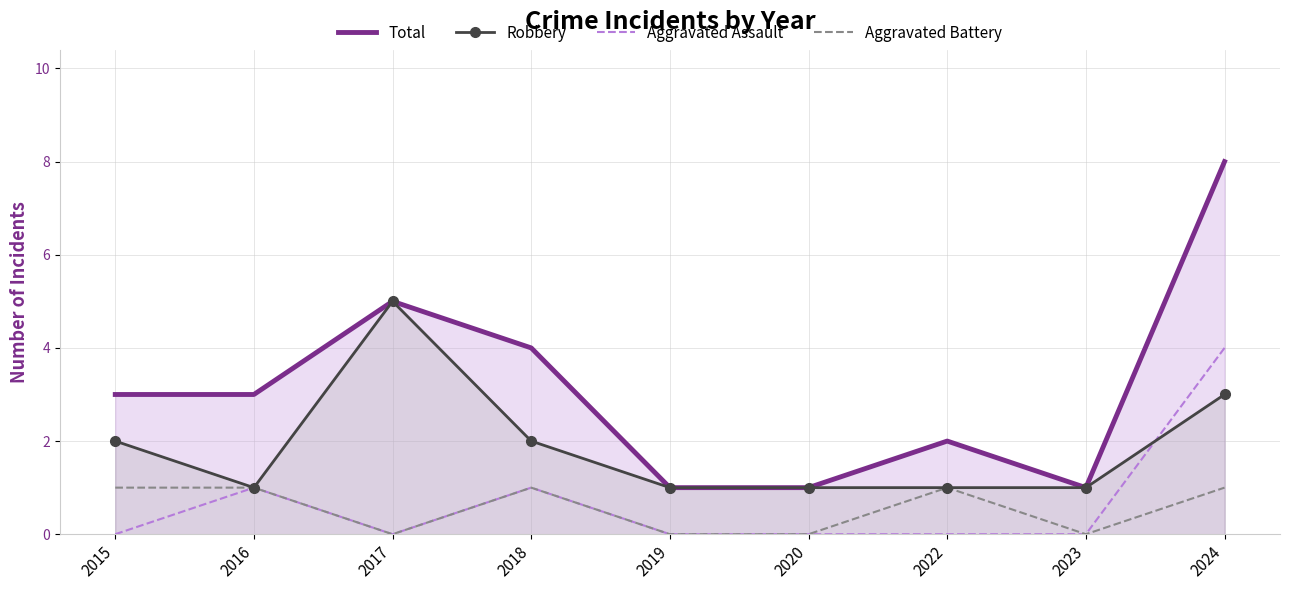

What is the greatest value displayed?

8